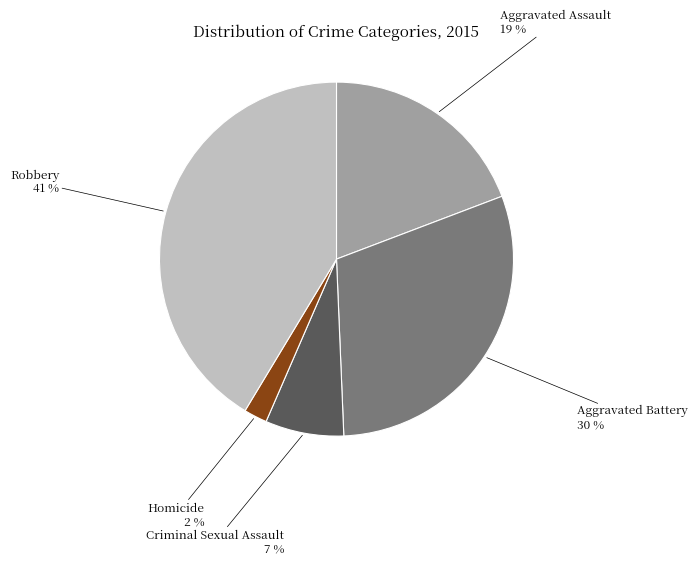

Which category has the biggest portion of the pie?

Robbery